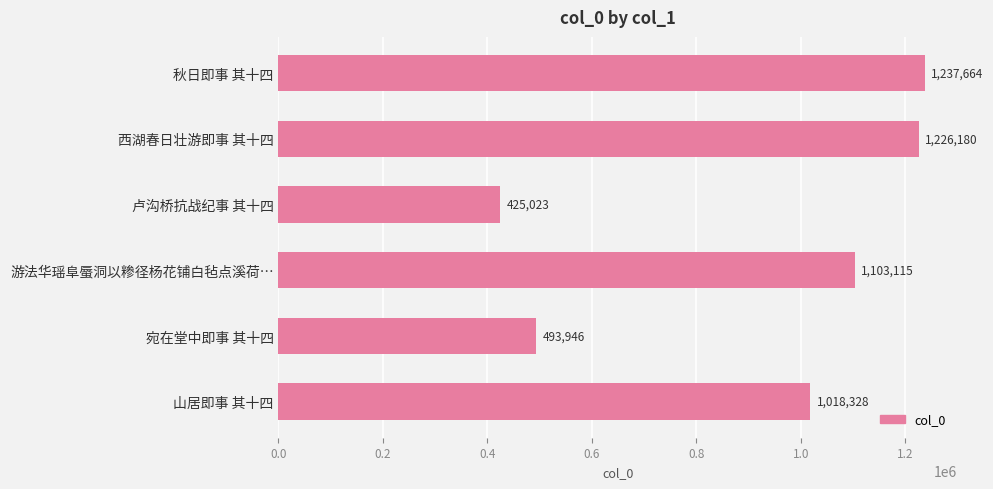

How many data points are less than 1103115?

3